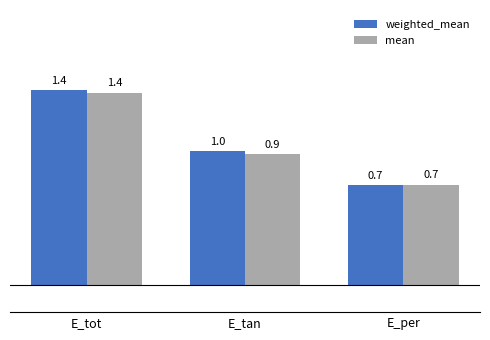

What is the approximate value of mean at E_per?

0.7